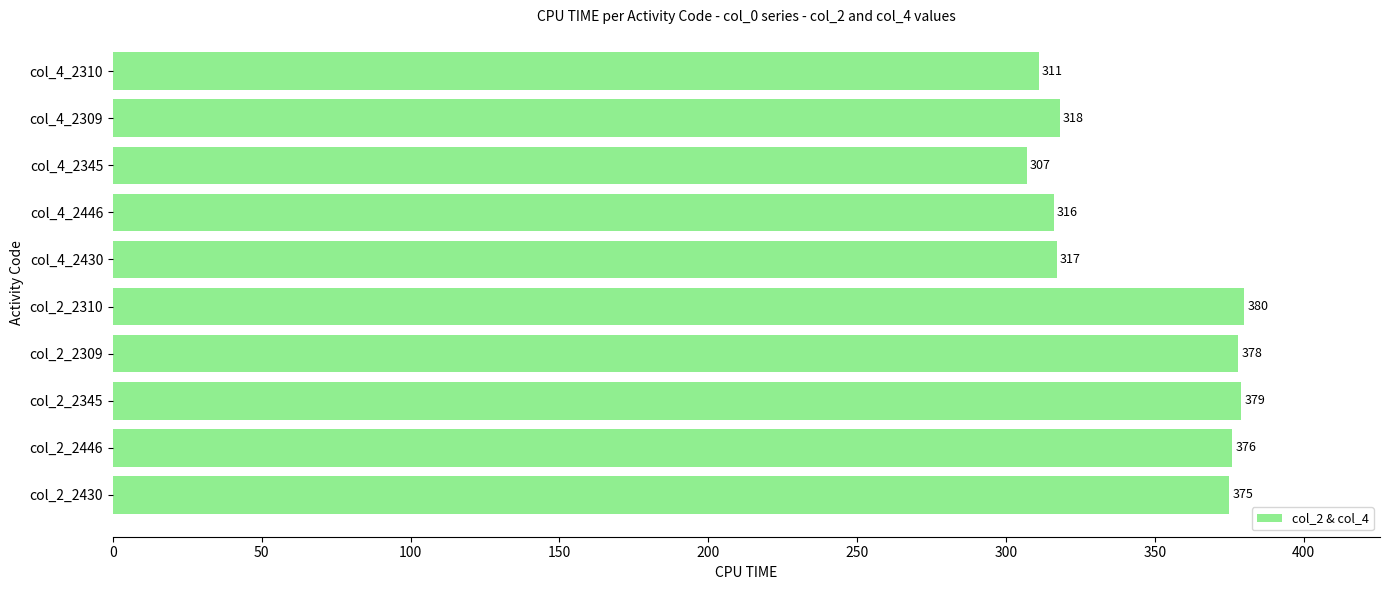

The chart shows a value of 672 at col_2_2310. True or false?

False